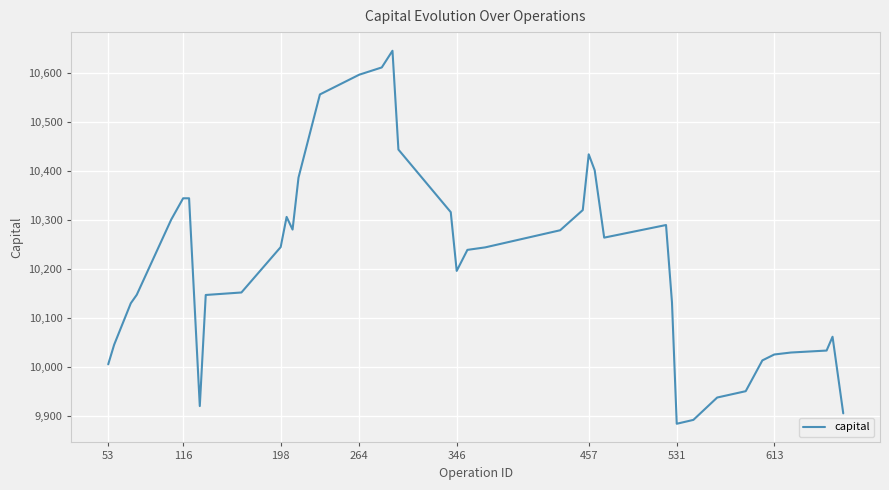

What is the maximum value shown in the chart?

10644.5